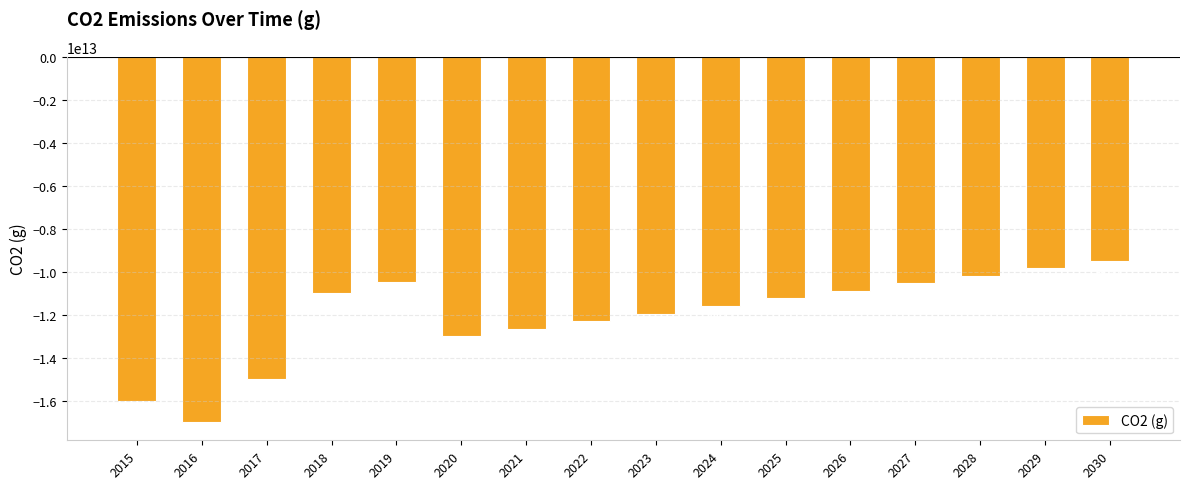

Between 2024 and 2027, which is larger?

2027